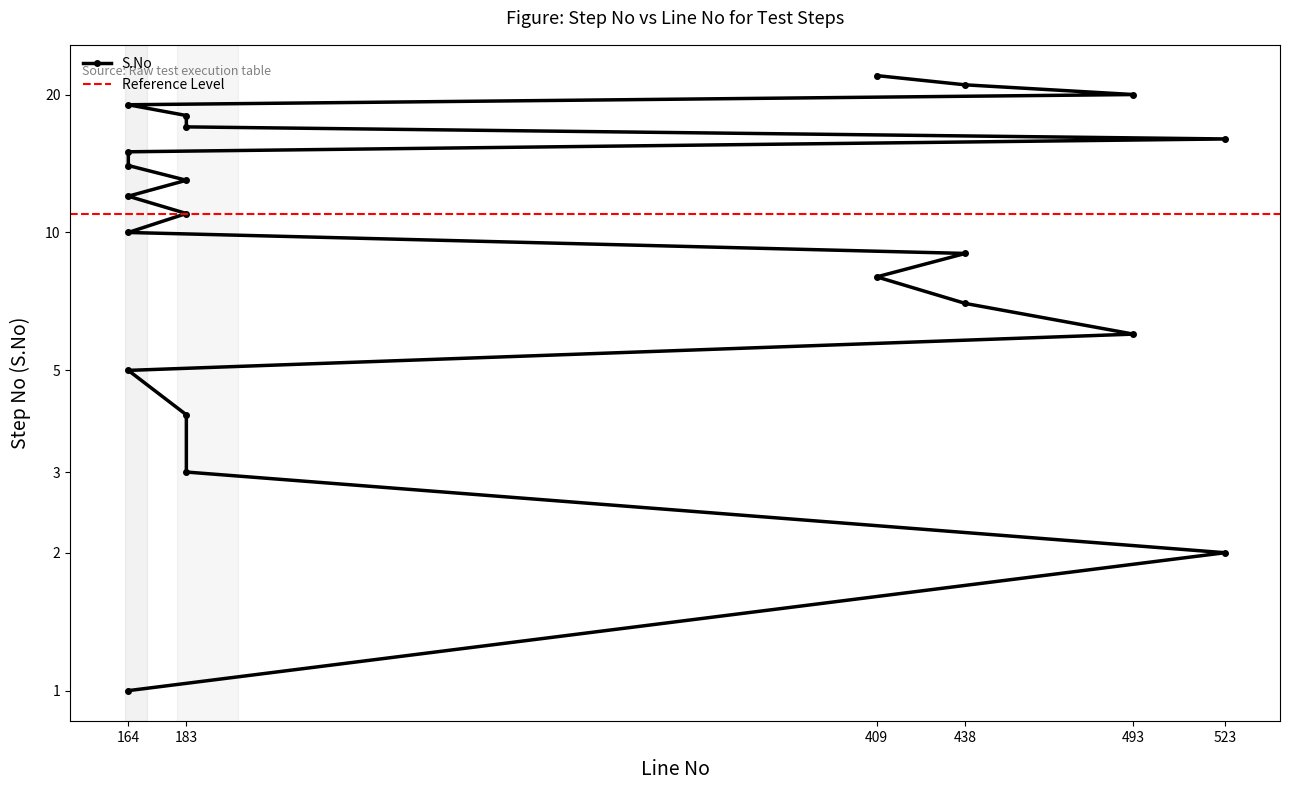

Which has a higher value, 164 or 183?

164